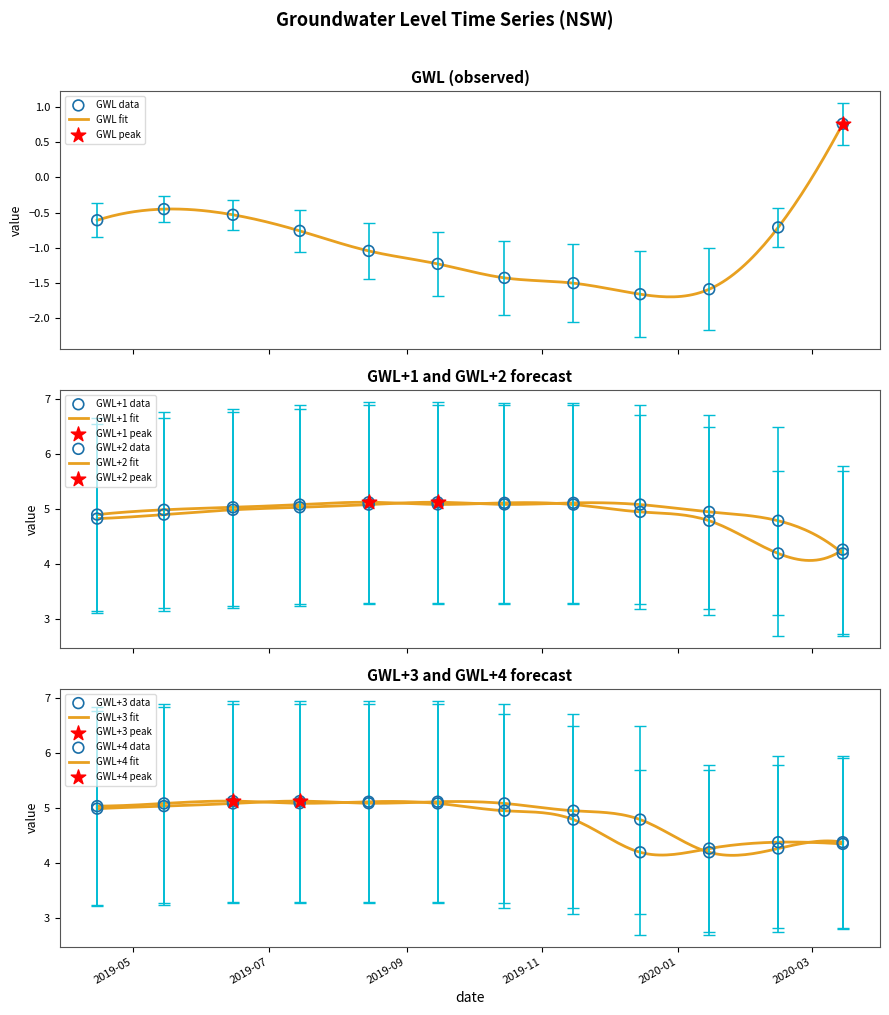

What are all the series names shown in the legend?

GWL, GWL+1, GWL+2, GWL+3, GWL+4